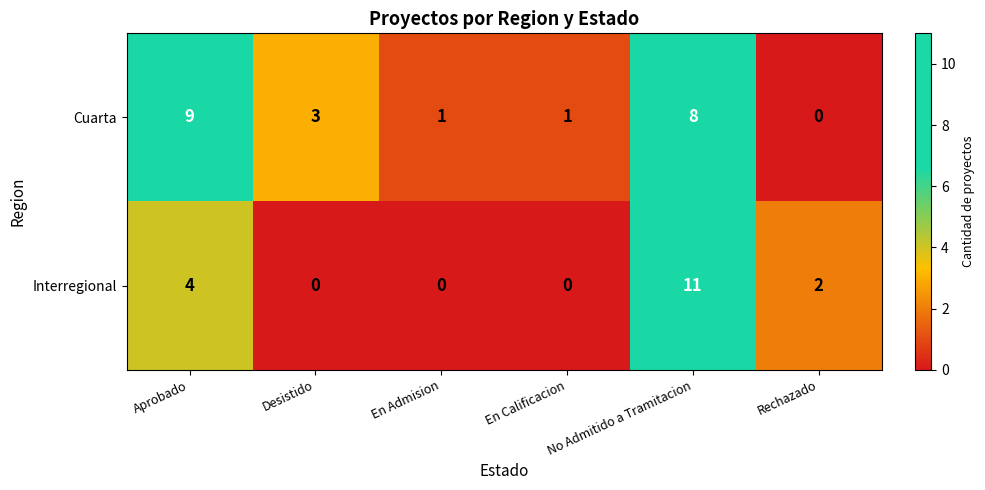

List the series in order of their peak value, highest first.

Interregional, Cuarta